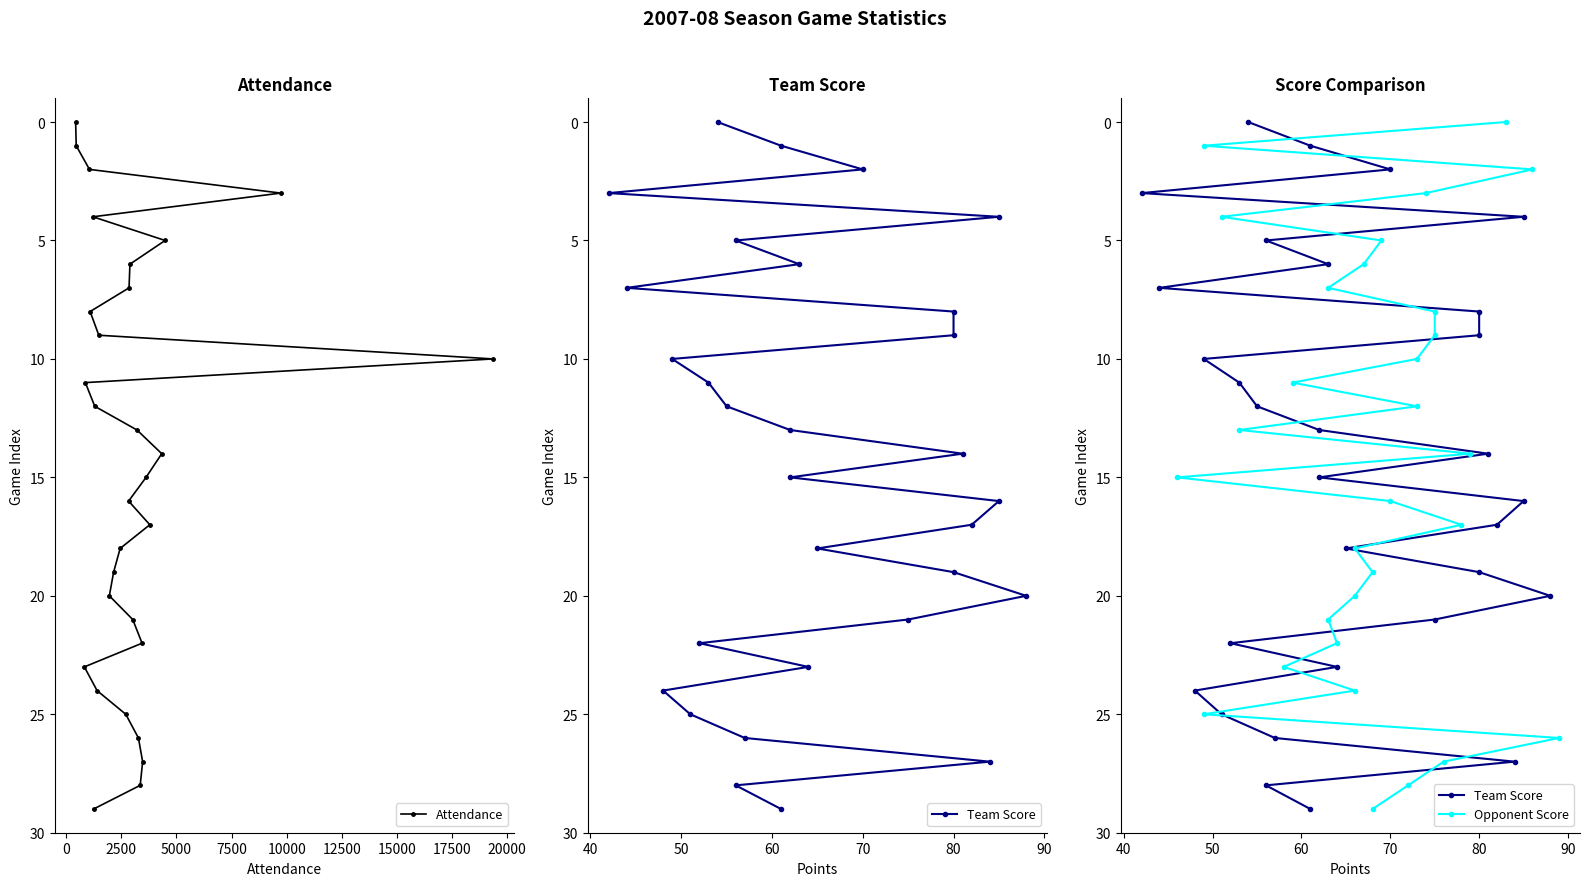

How many values in Attendance are above zero?

29